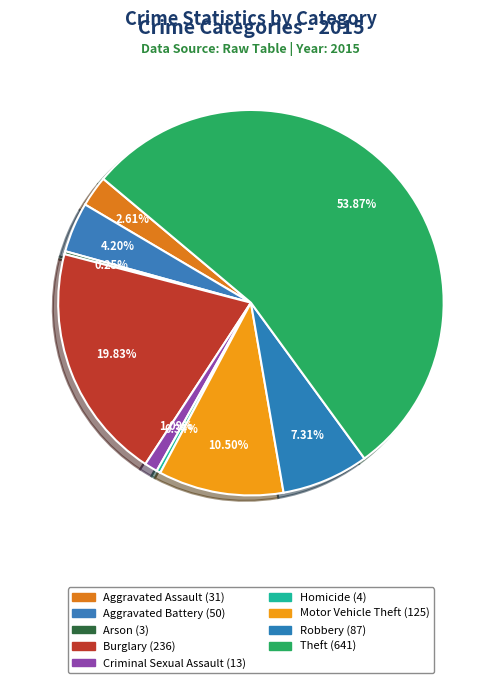

True or false: Theft accounts for 54% of the total.

True